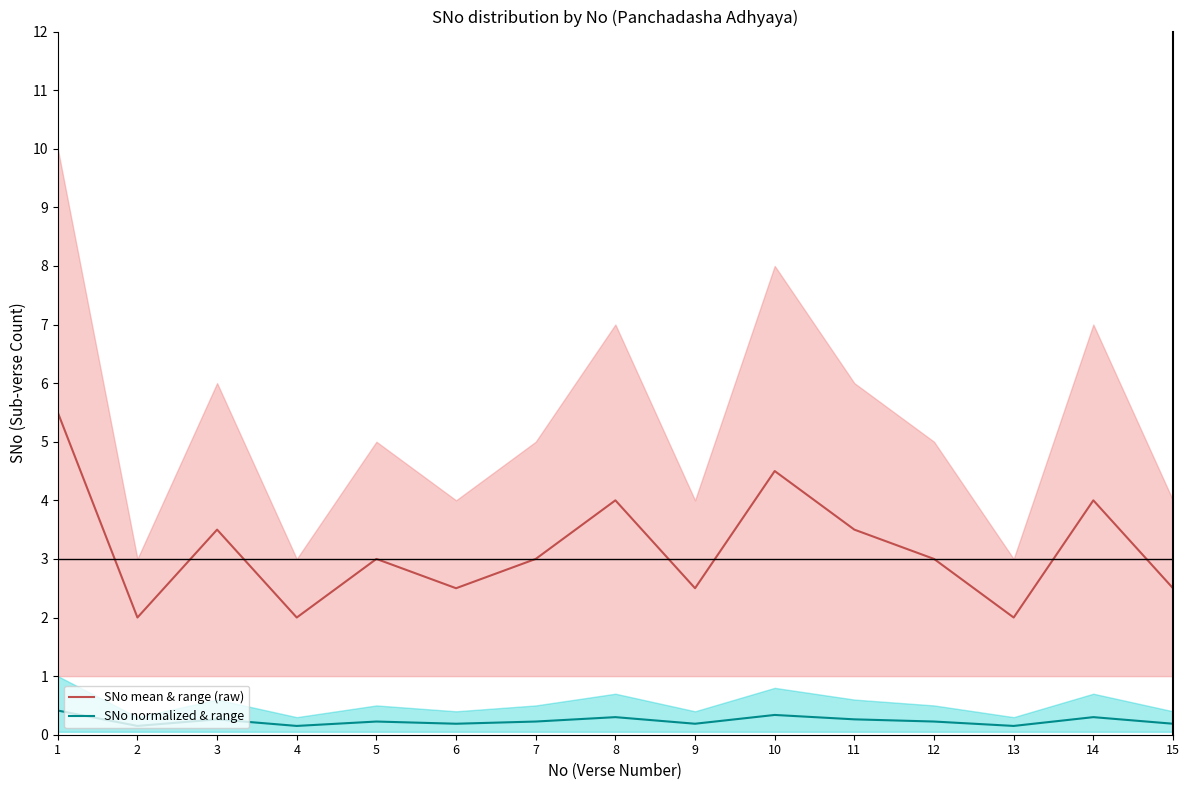

Rank the series by their maximum value, from highest to lowest.

SNo mean & range (raw), SNo normalized & range